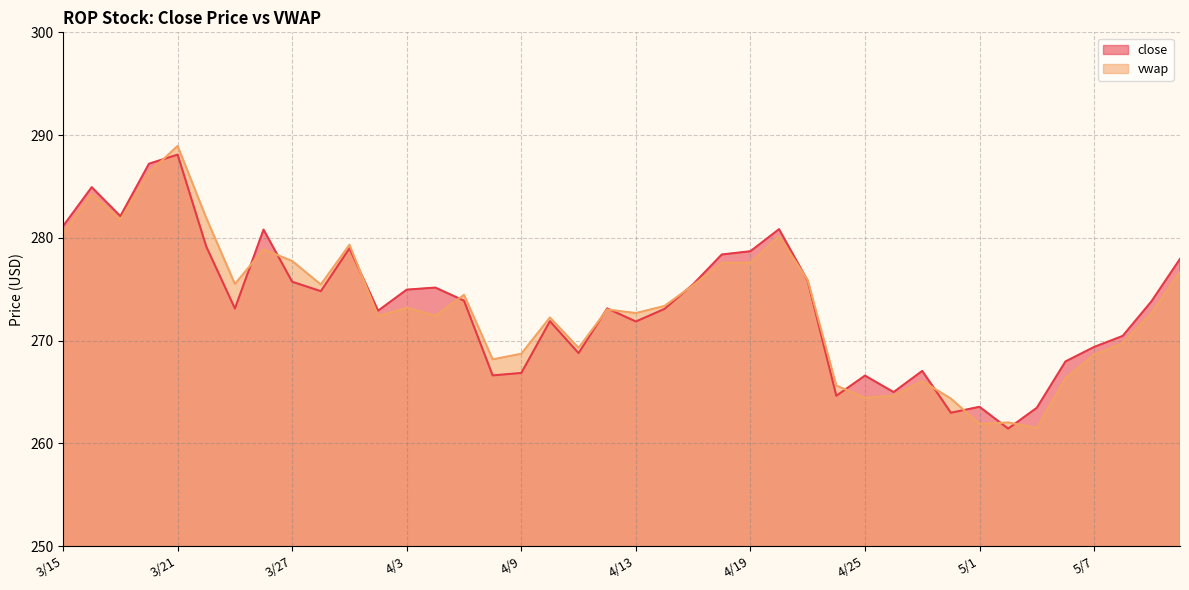

How many interior local peaks does the close series have?

11